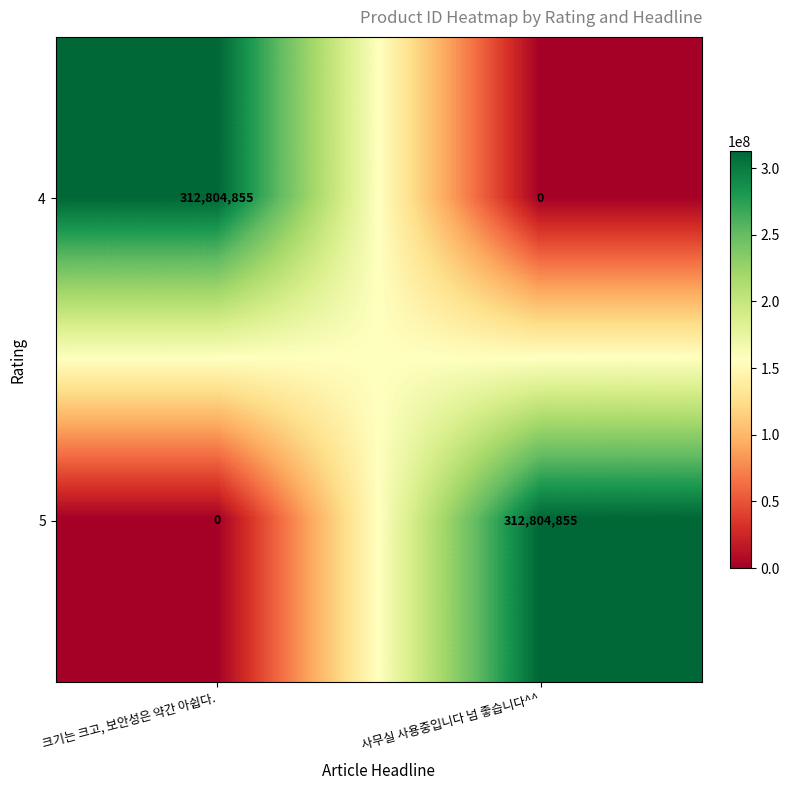

What is the total value across all series at 크기는 크고, 보안성은 약간 아쉽다.?

312804855